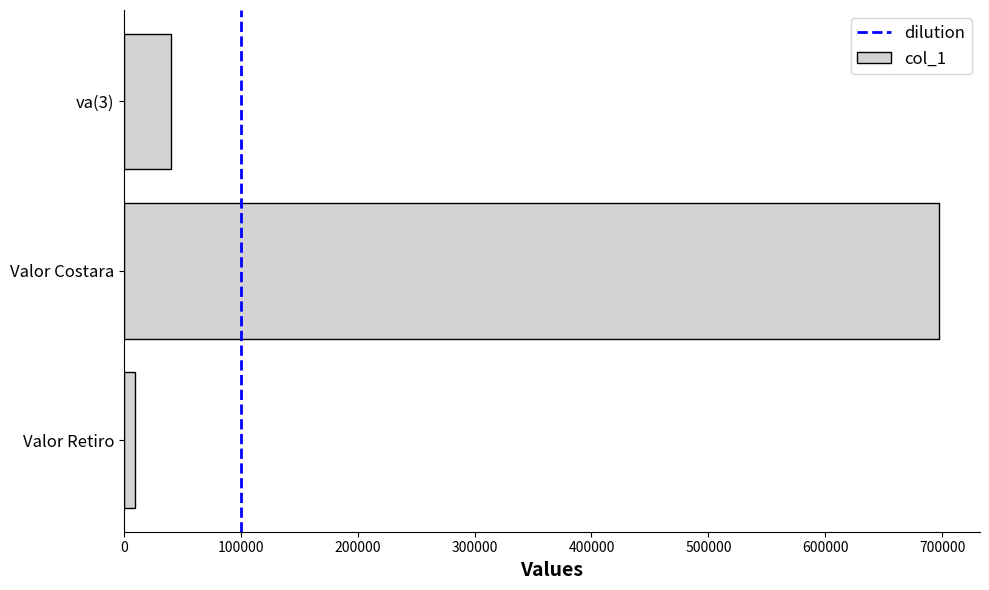

Reading bottom to top, list all the values displayed in this chart.

9689.0	697531.9	40000.0